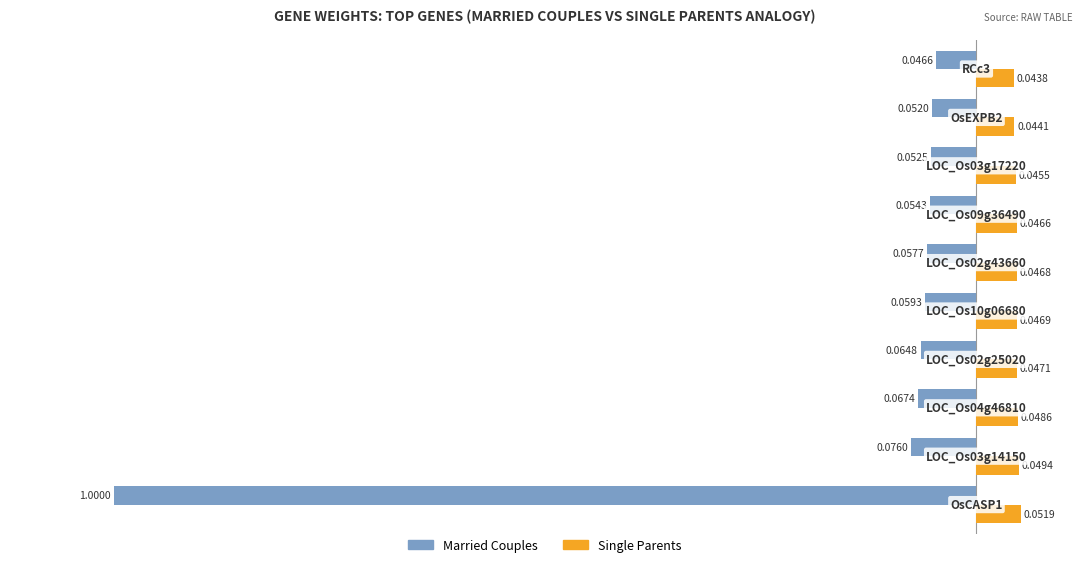

Which series has the widest spread of values?

Married Couples